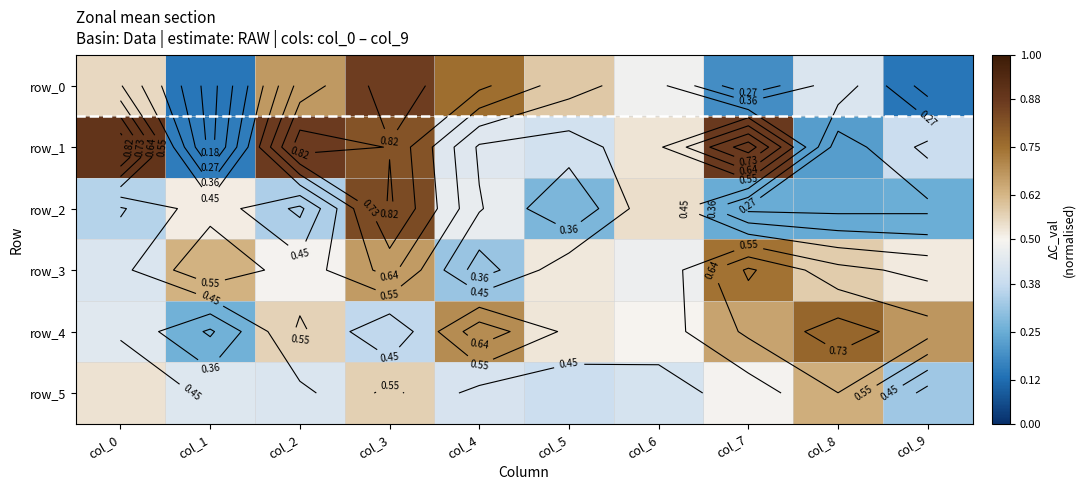

Which category has the lowest value across all series?

col_9